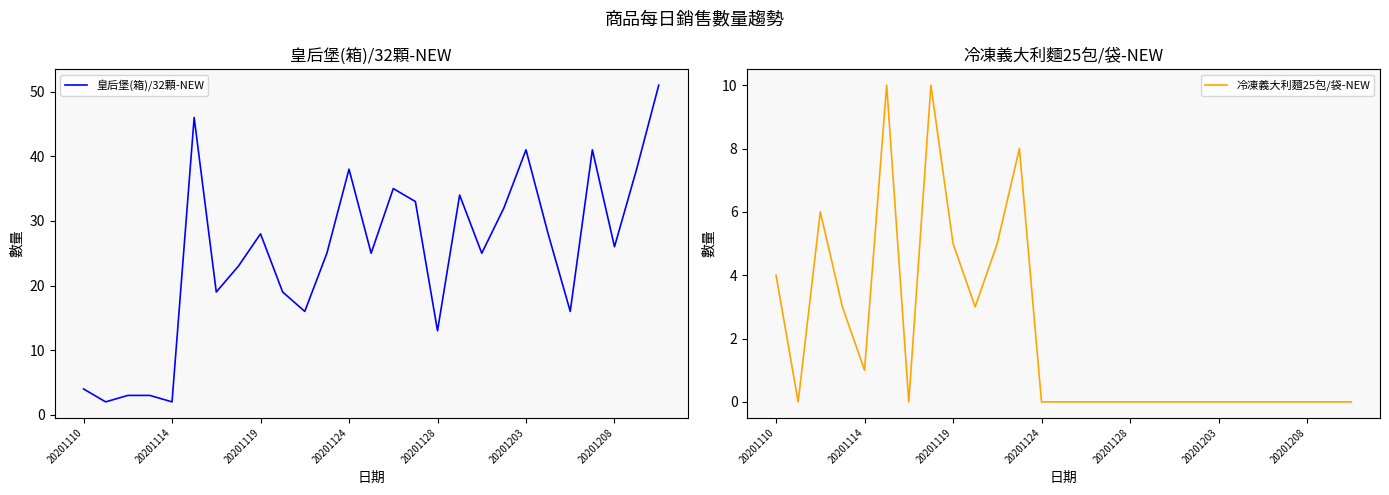

How many data points in 冷凍義大利麵25包/袋-NEW are above 0?

10